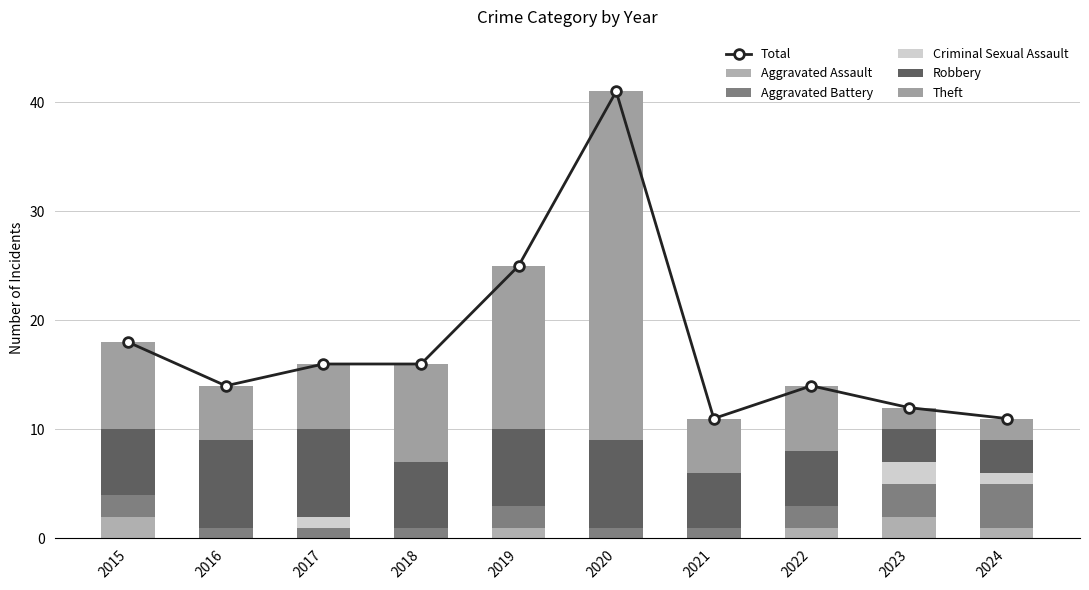

What are all the series names shown in the legend?

Total, Aggravated Assault, Aggravated Battery, Criminal Sexual Assault, Robbery, Theft